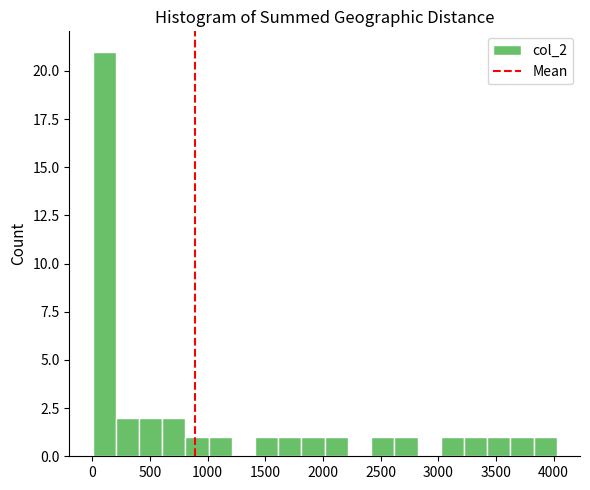

What is the height of the bar covering 3000 to 3200 on the x-axis? Neither the bar edges nor the heights are printed on the chart, so give them approximately, as read against the axes.

1